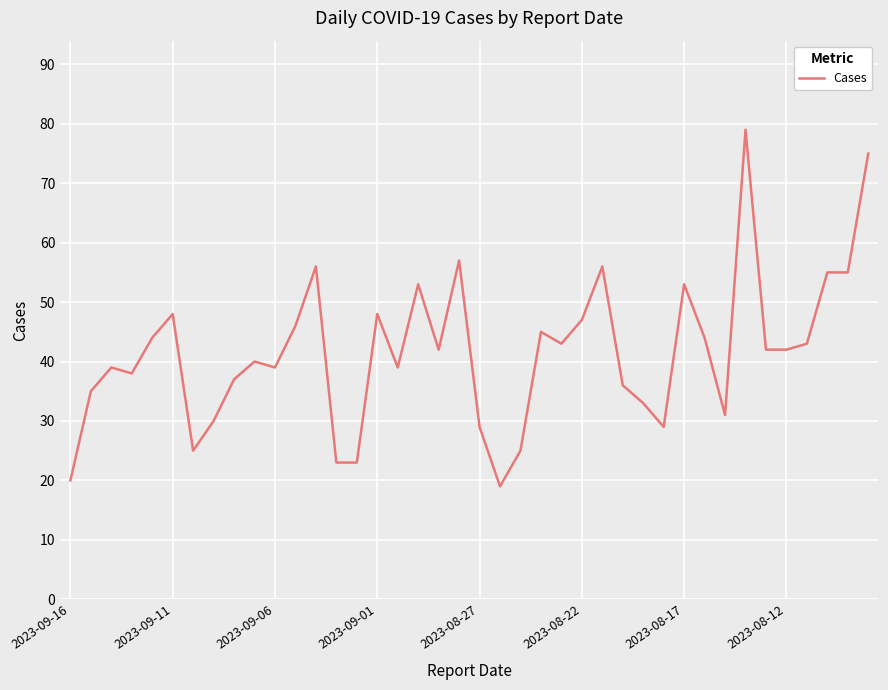

How many lines are shown in the chart?

1